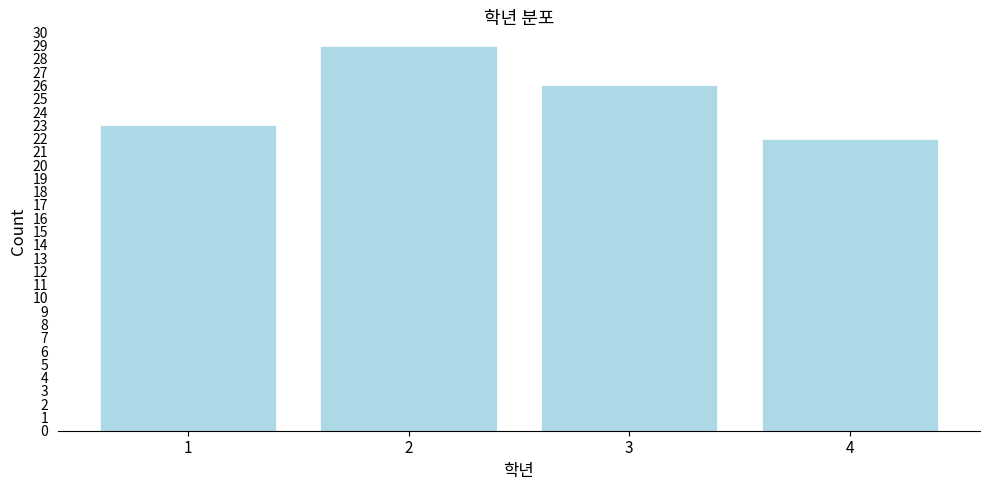

Reading left to right, transcribe this chart: for each bar, give the range it covers on the x-axis and its height. The values are not printed on the chart, so give them approximately, as read against the axis.

0.5 to 1.5: 23
1.5 to 2.5: 29
2.5 to 3.5: 26
3.5 to 4.5: 22